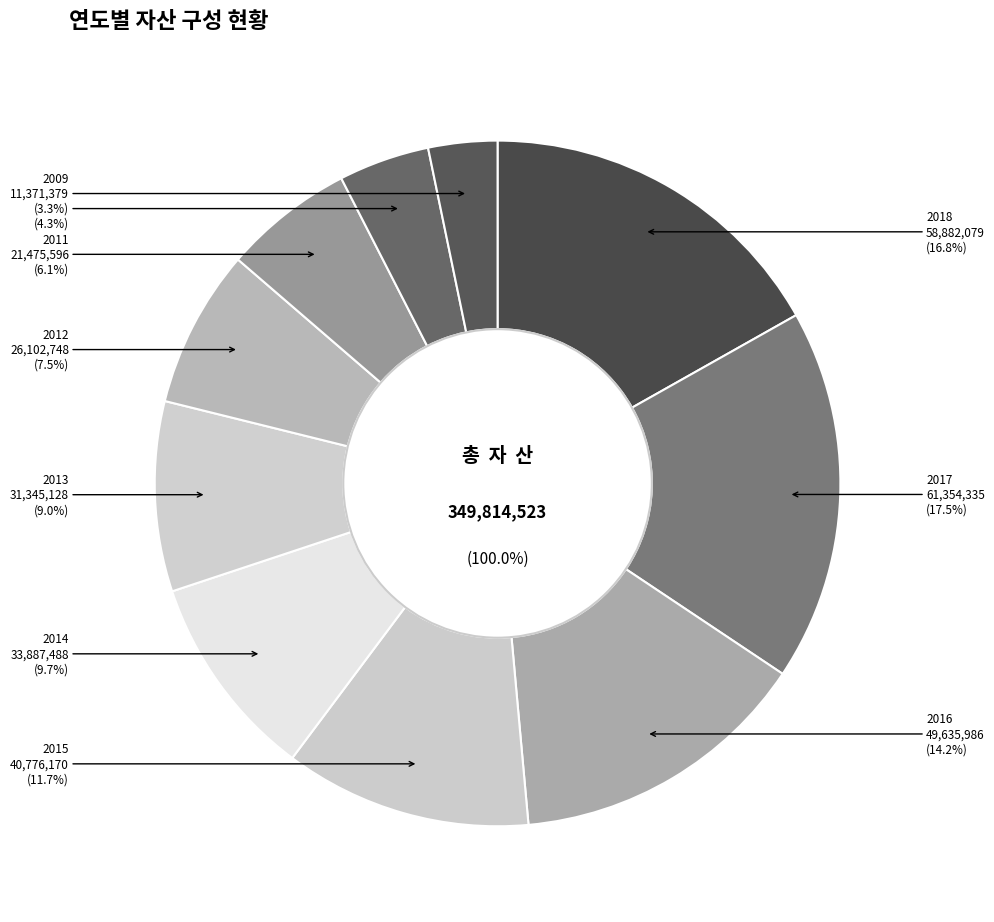

Which slice is the smallest?

2009